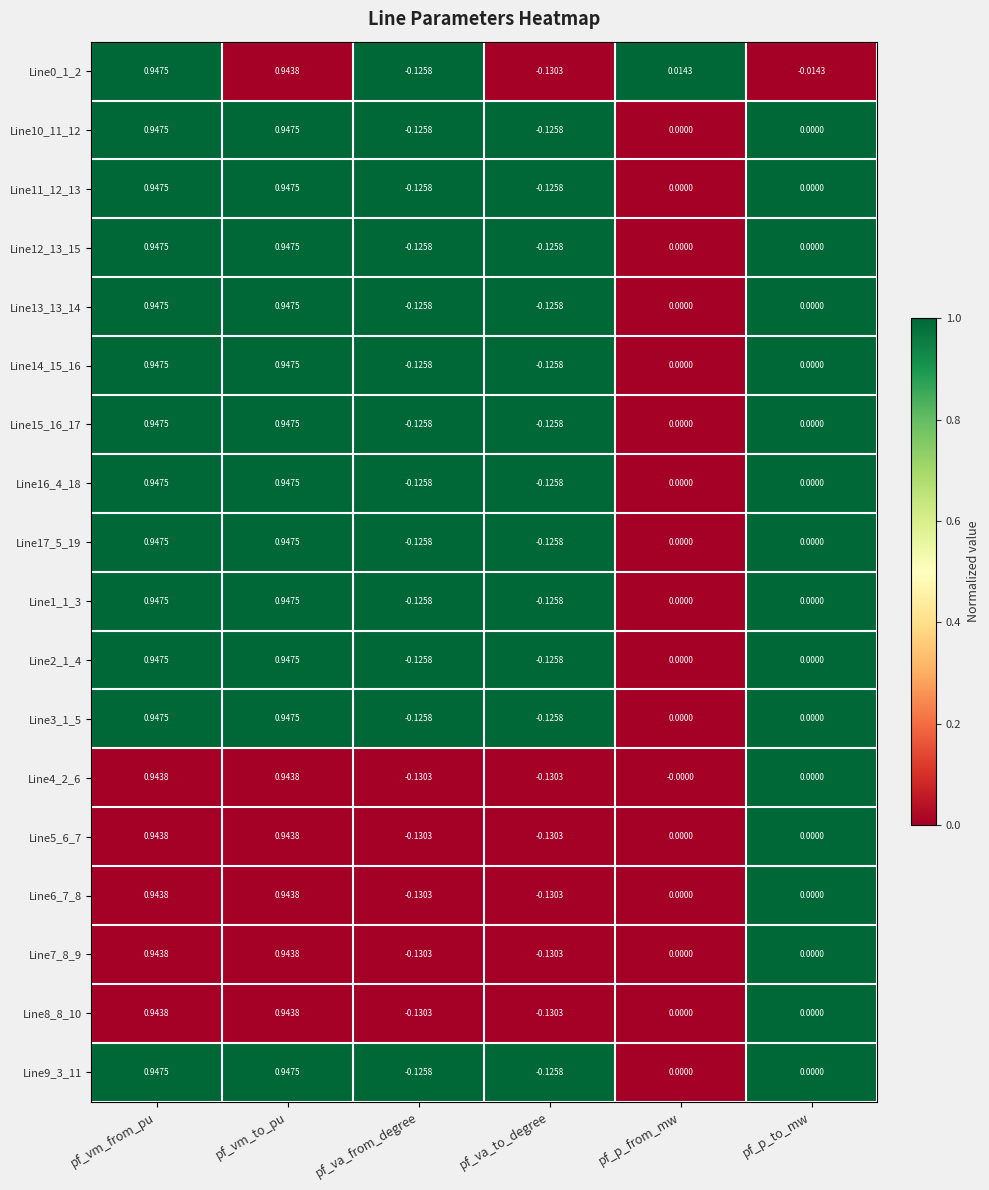

Is the value of Line9_3_11 at pf_p_to_mw greater than the value of Line0_1_2 at pf_va_to_degree?

Yes